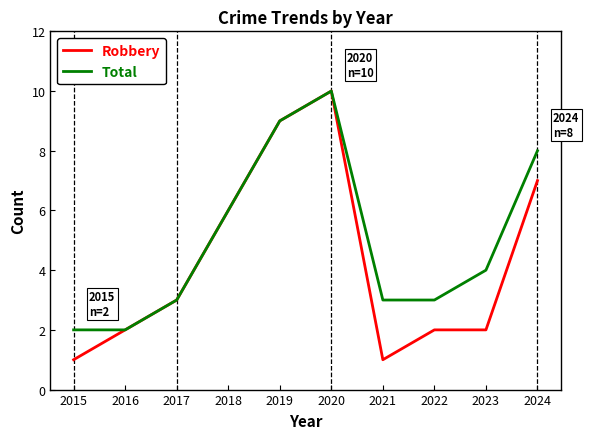

How many lines are shown in the chart?

2